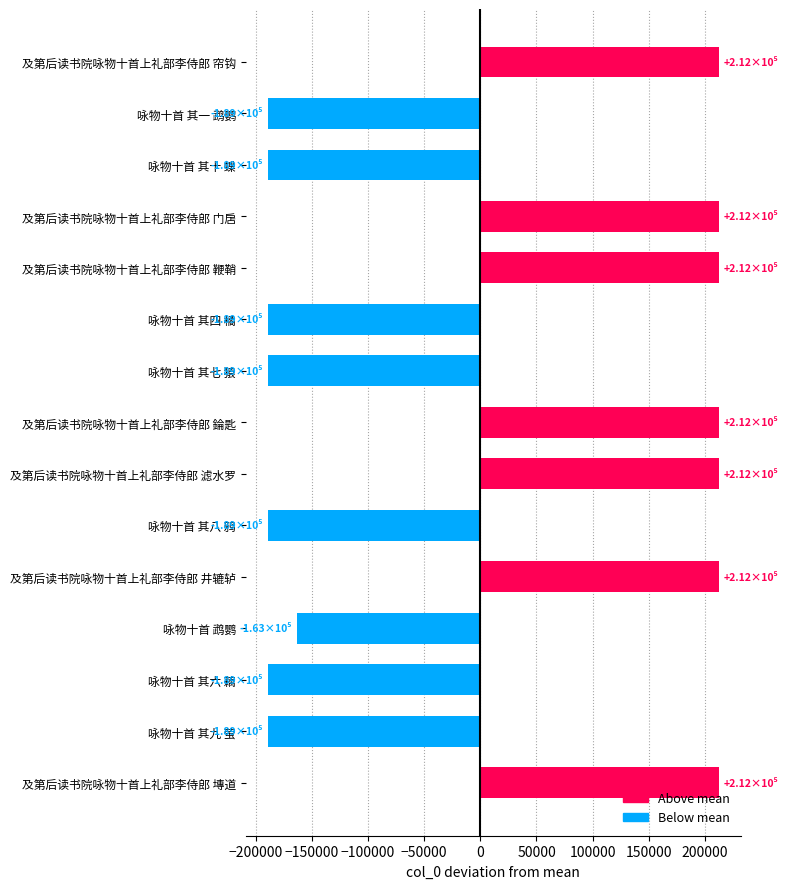

Are the bars grouped side by side (vs. stacked)?

No